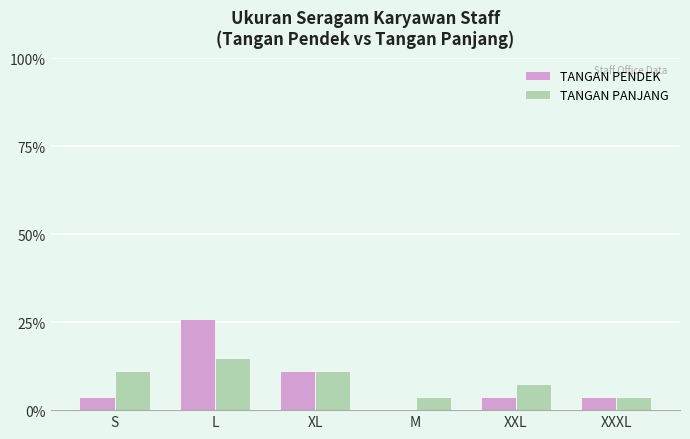

What is the total value across all series at L?

40.7